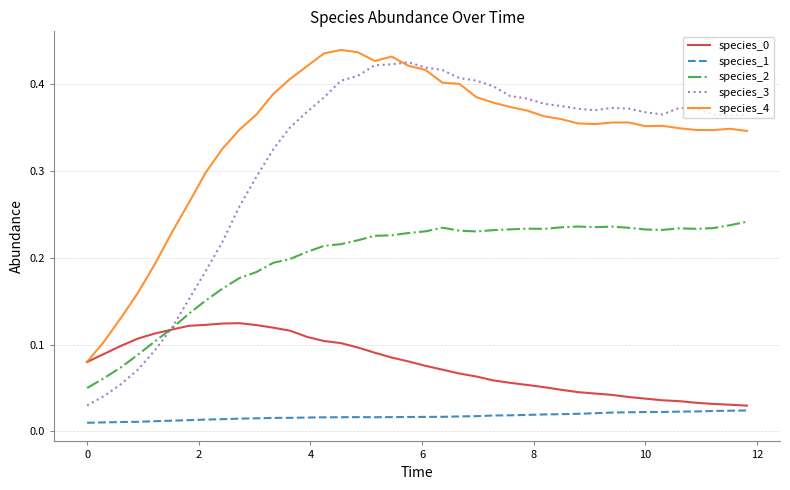

True or false: species_1 and species_3 intersect in this chart.

False